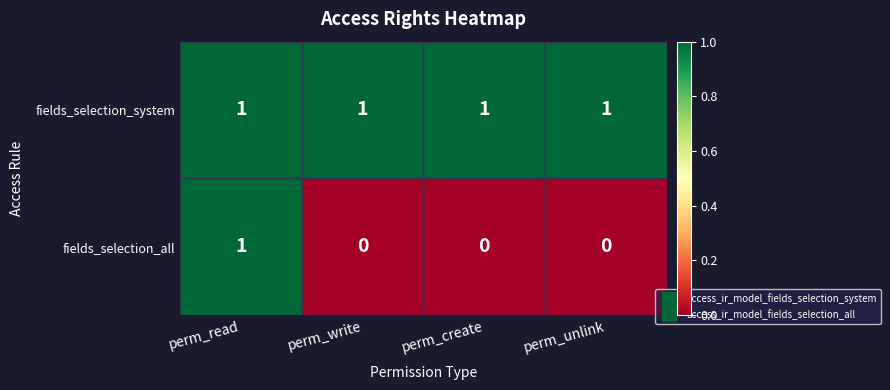

Rank the series by their average value, from lowest to highest.

fields_selection_all, fields_selection_system